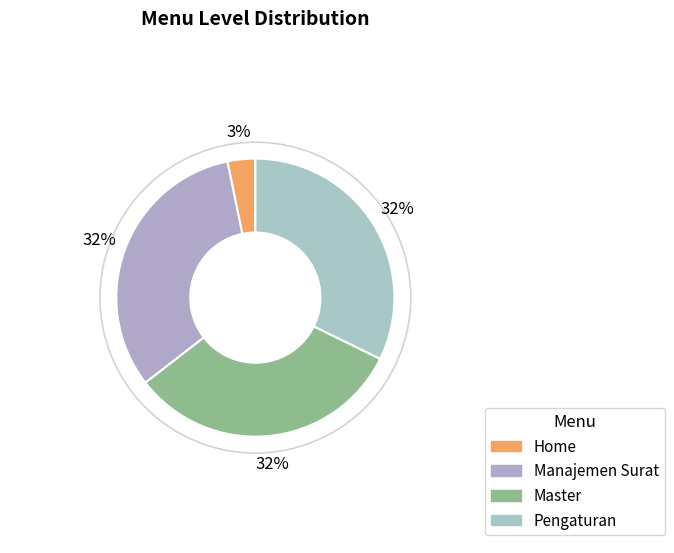

Which slice is the smallest?

Home